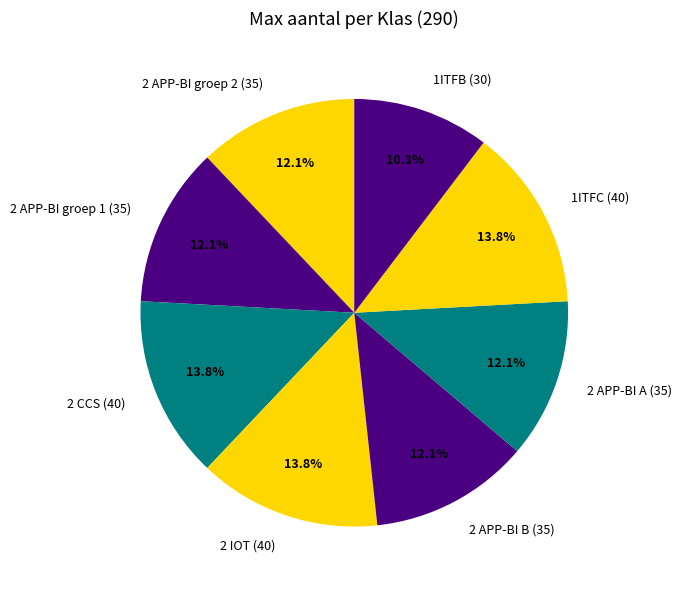

How many slices are in this pie chart?

8